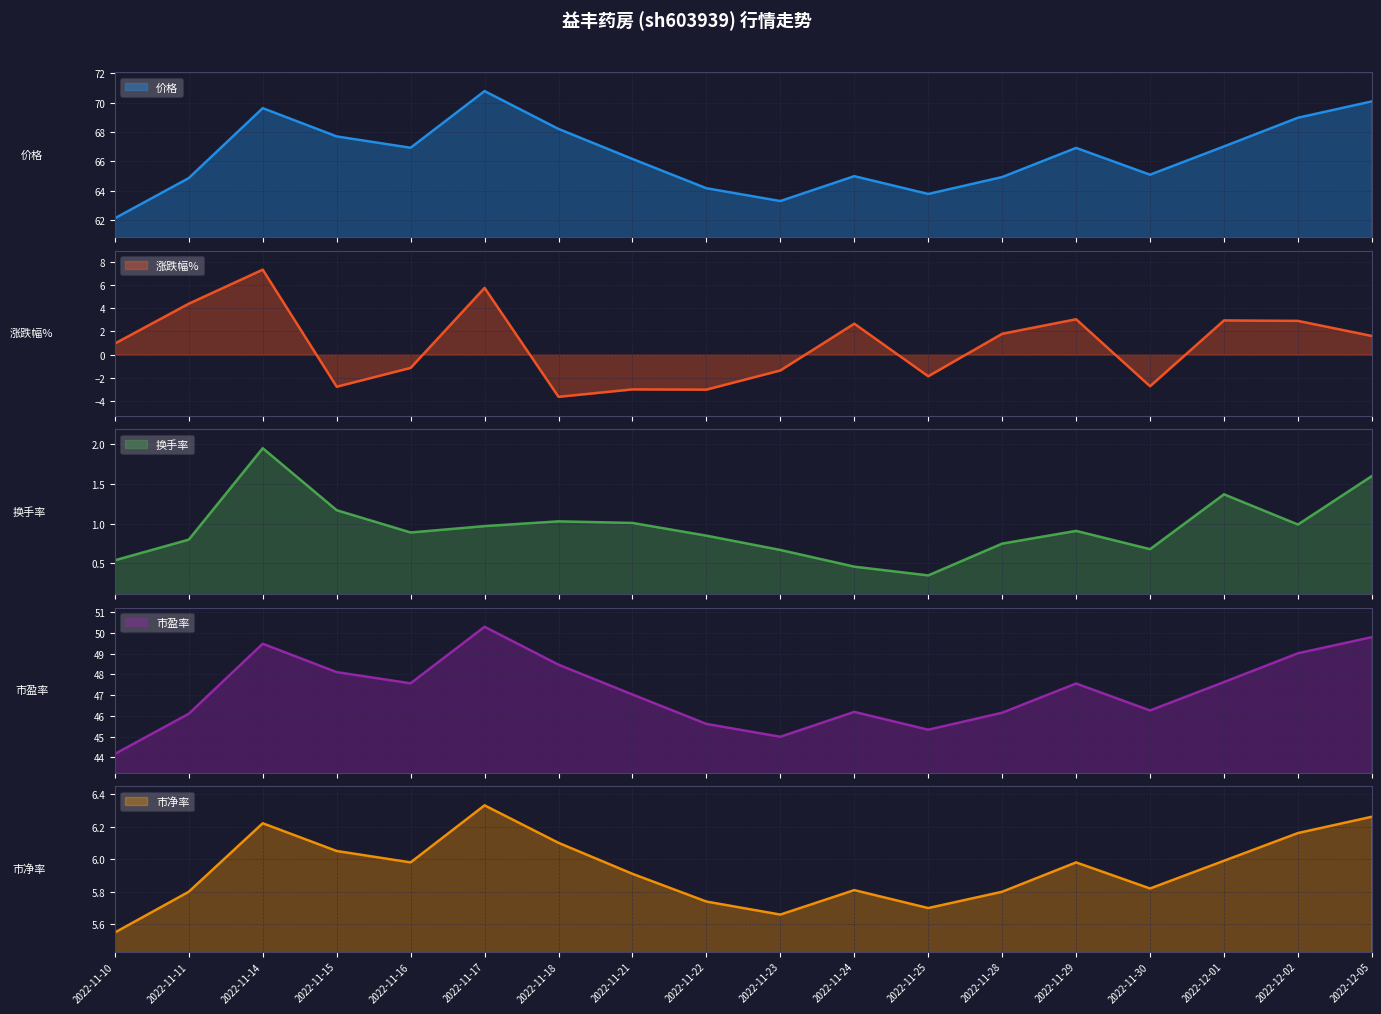

What is the difference between the highest and lowest values at 2022-12-05?

68.5